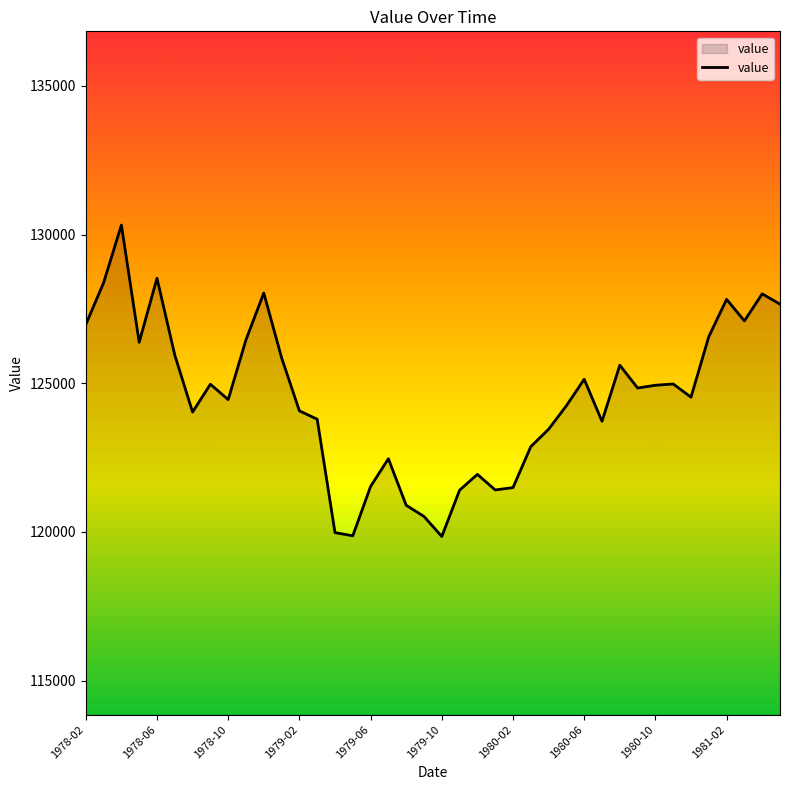

What is the average value?

124527